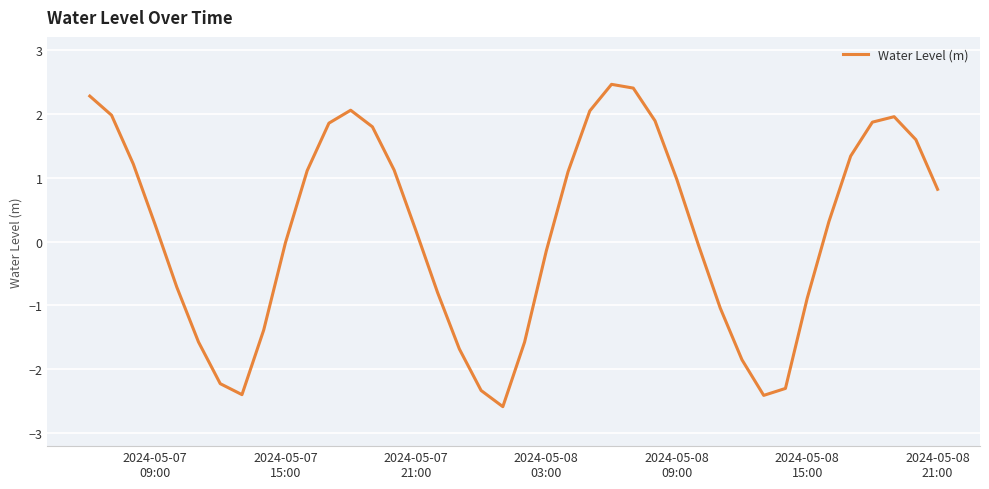

What is the minimum value shown in the chart?

-2.6